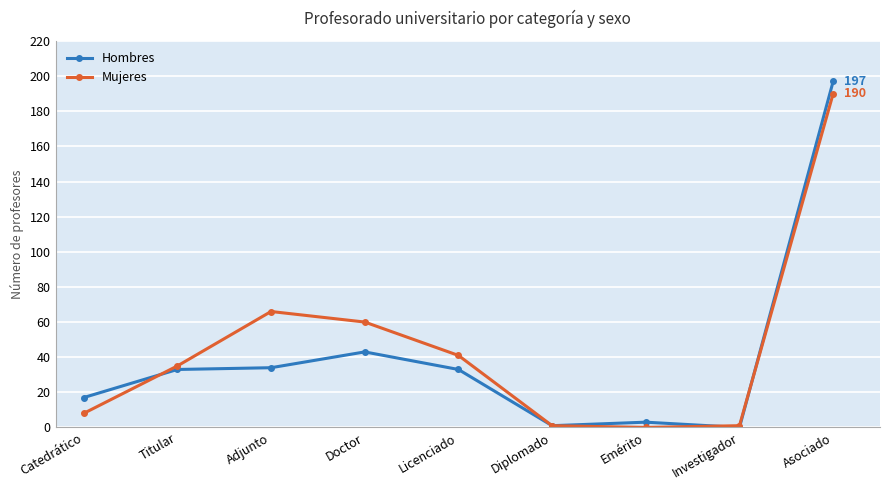

How many data points does each series have?

9